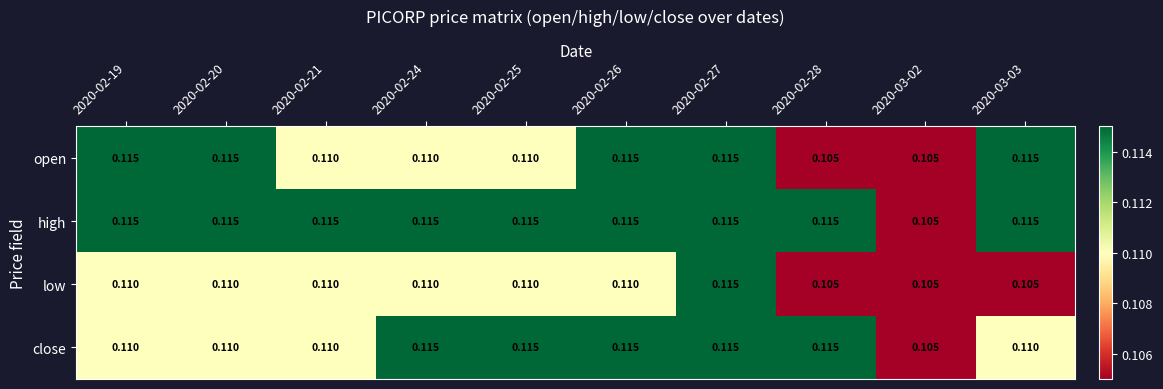

Is the value of high at 2020-02-21 greater than the value of low at 2020-02-25?

Yes